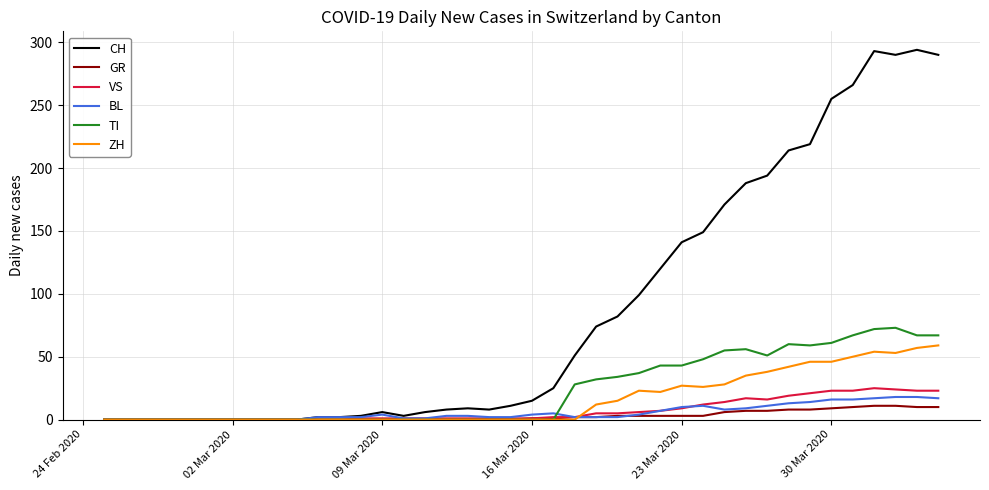

Which series has the largest range (max minus min)?

CH